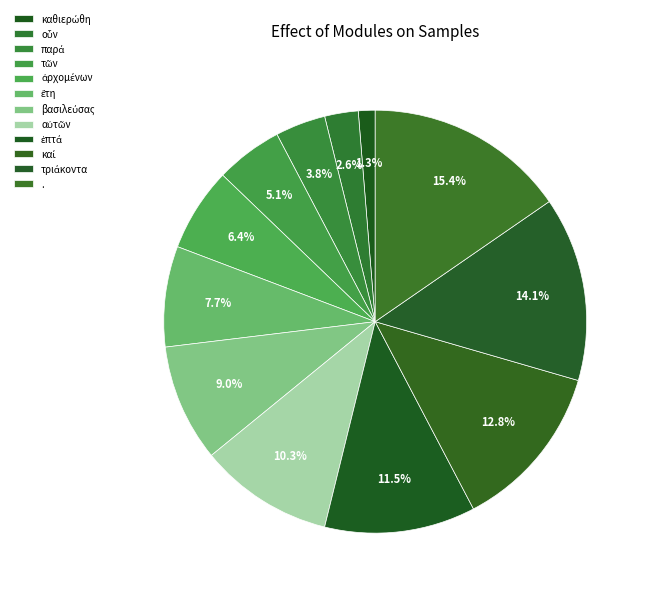

Is the sum of βασιλεύσας and οὗν greater than half?

No